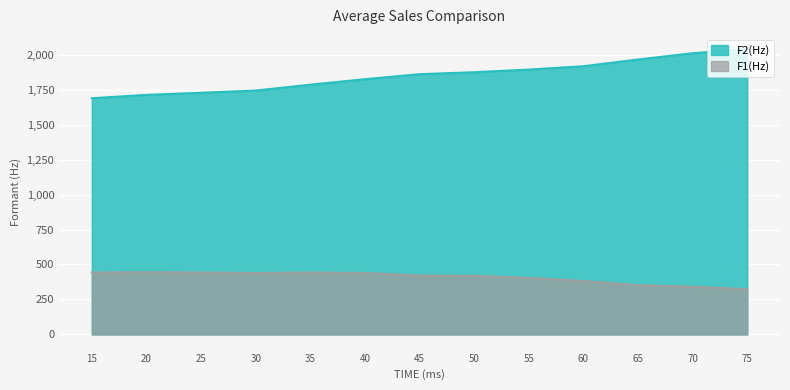

The F1(Hz) series shows 445 at 20. True or false?

True